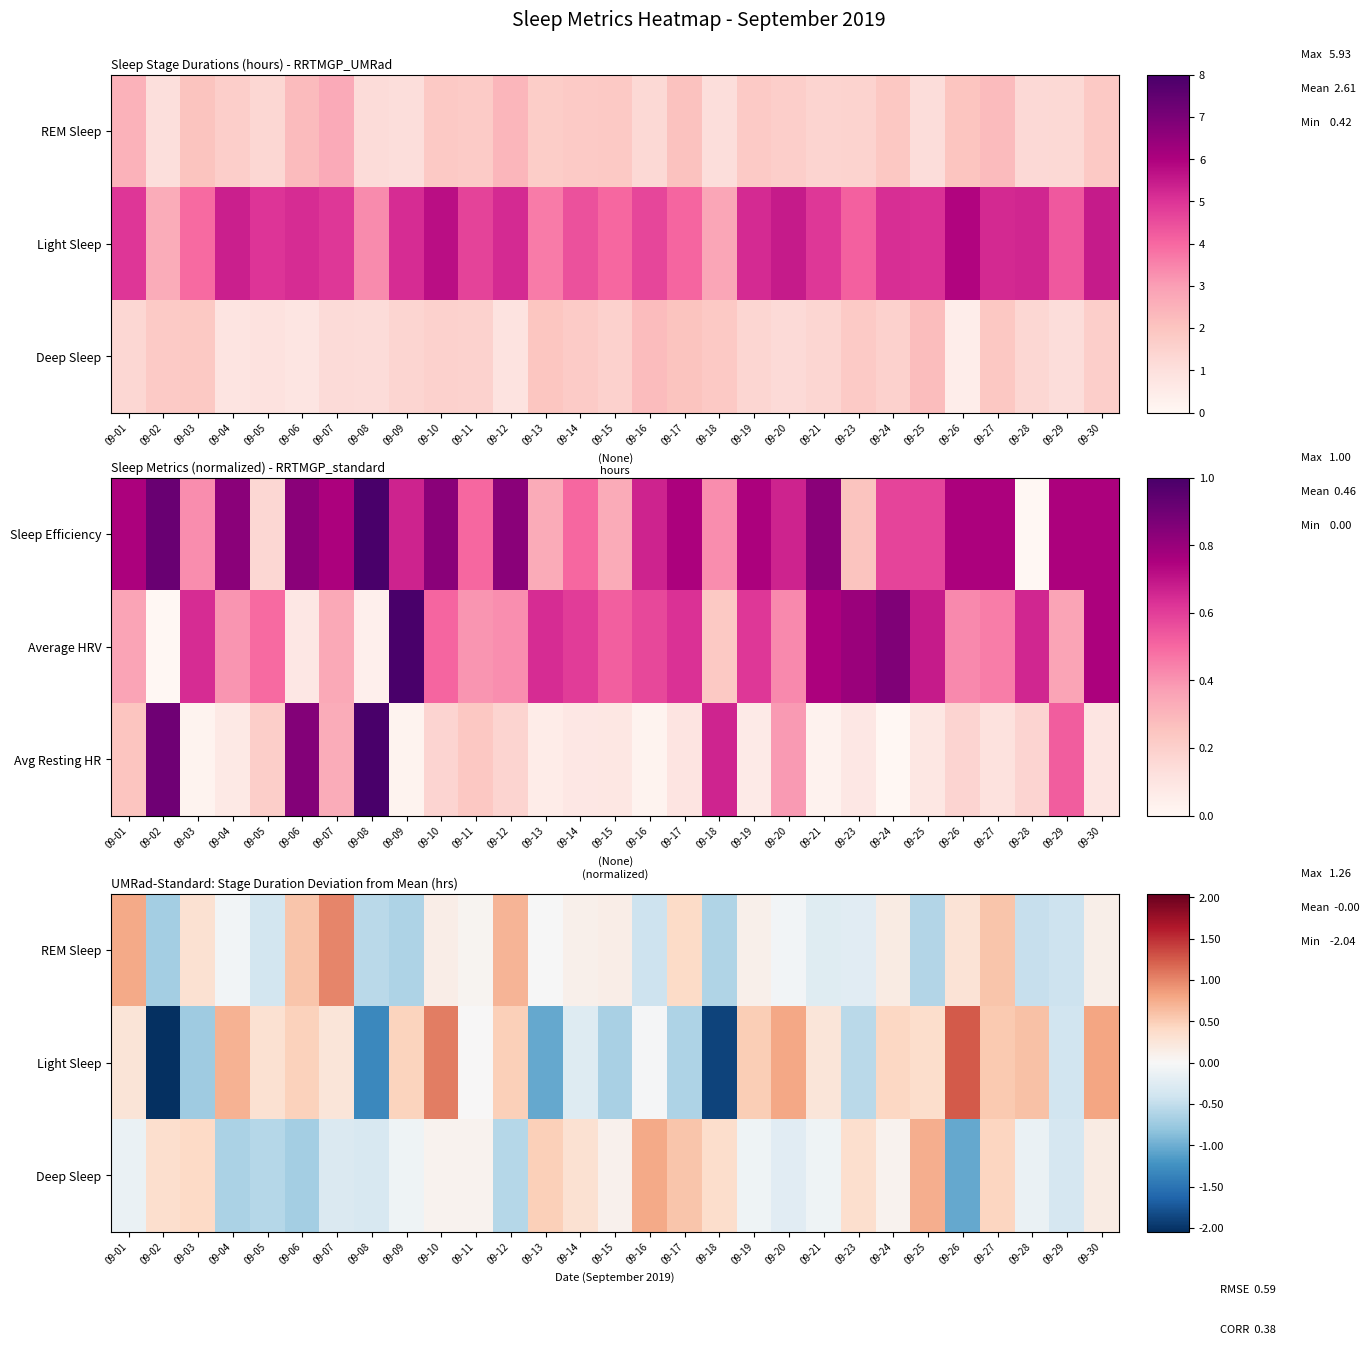

At 09-29, list the series in order from smallest to largest.

REM Sleep, Light Sleep, Deep Sleep